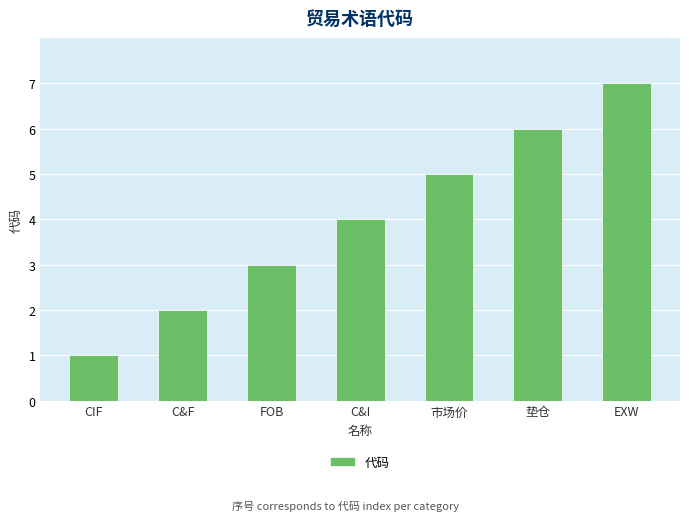

What is the change in value from FOB to C&I?

+1